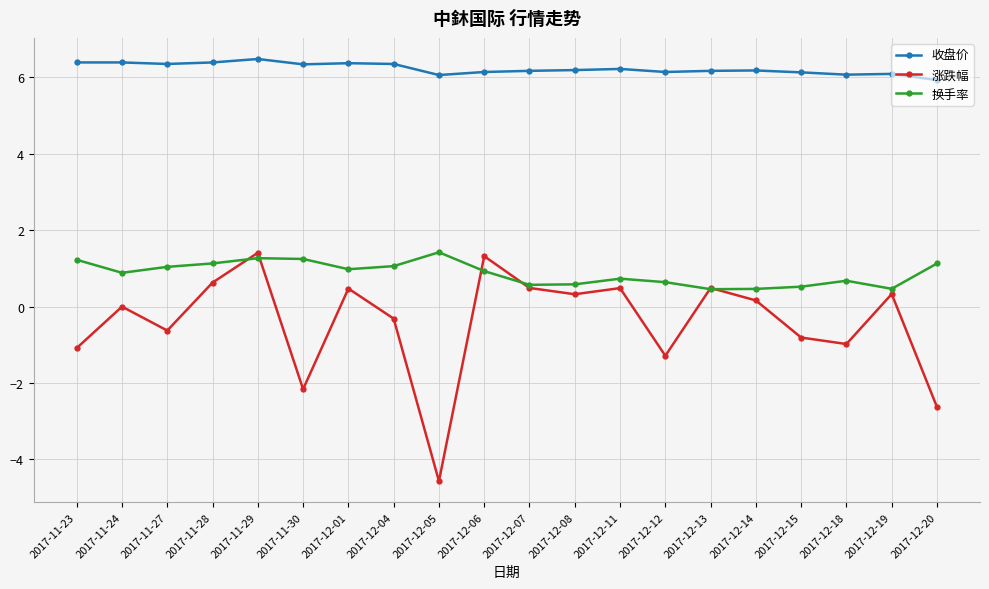

What is the value of the 换手率 point at the 20th from the left?

1.1